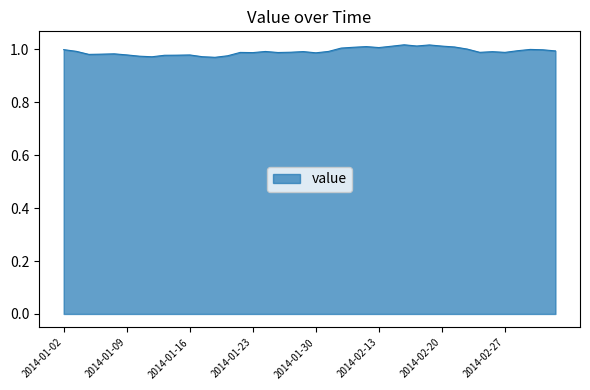

How many lines are shown in the chart?

1